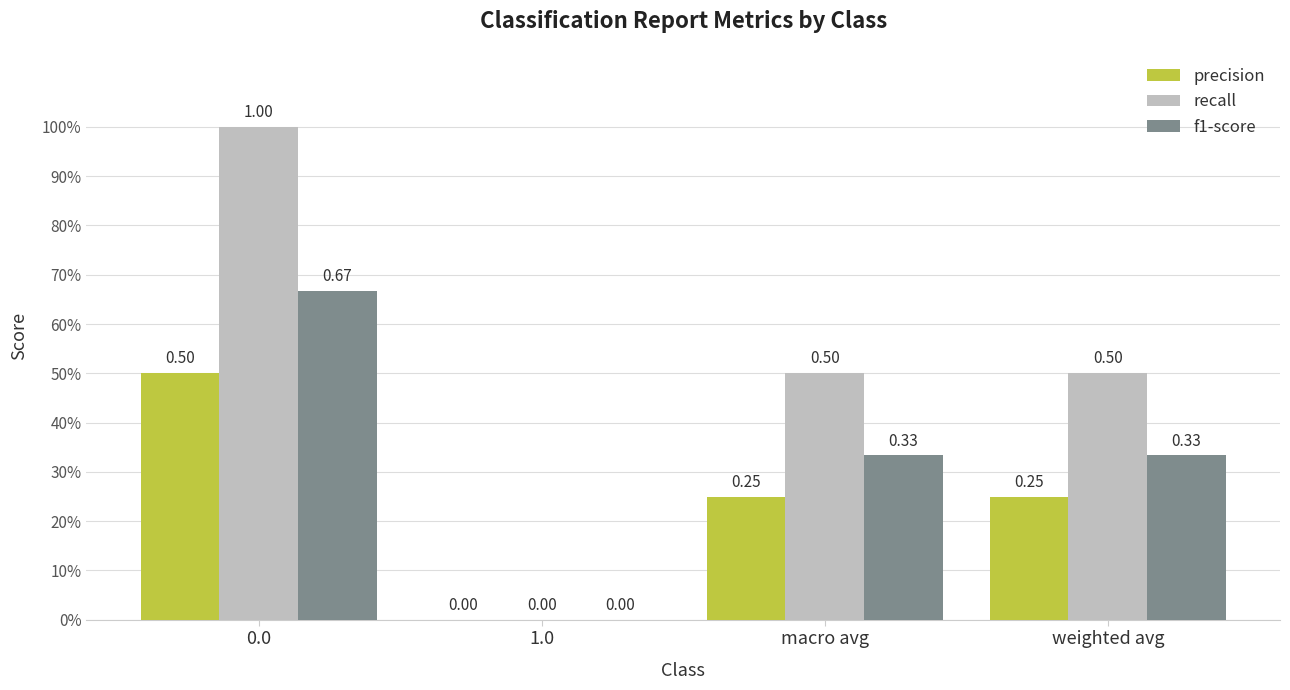

What are all the series names shown in the legend?

precision, recall, f1-score